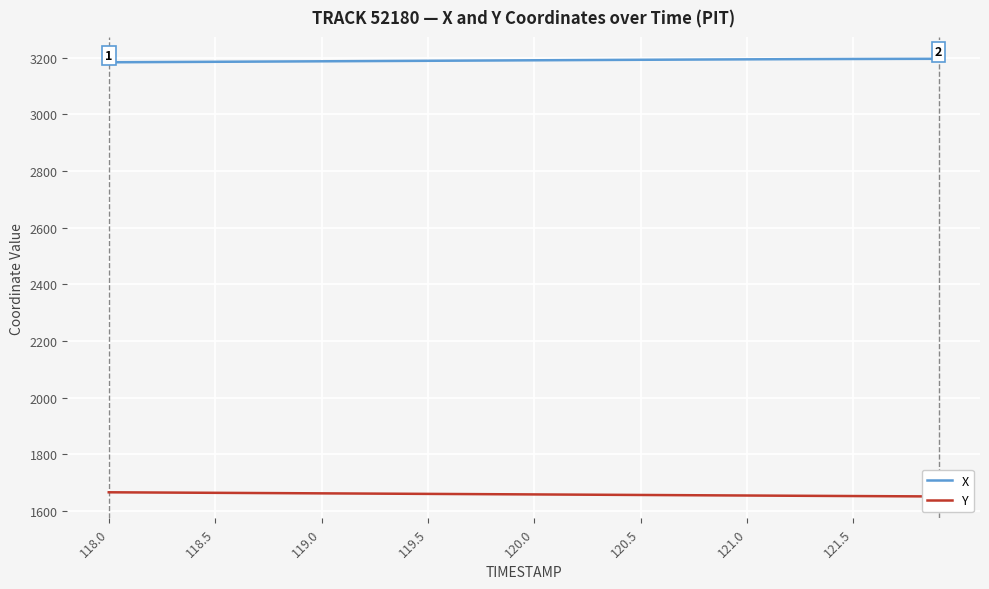

List the series in order of their overall mean, highest first.

X, Y